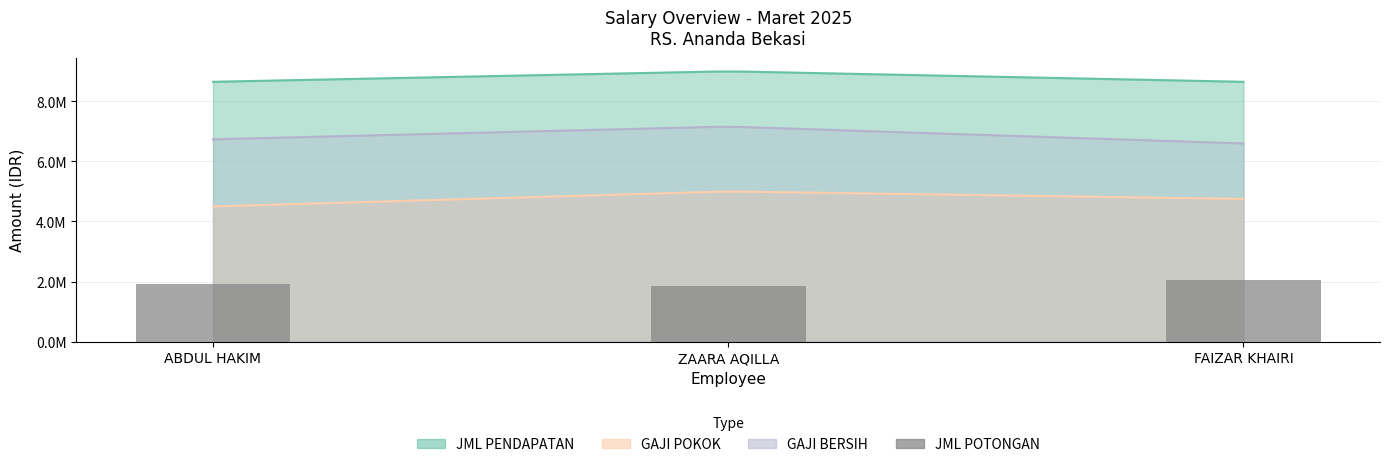

How many values exceed 1915000?

1